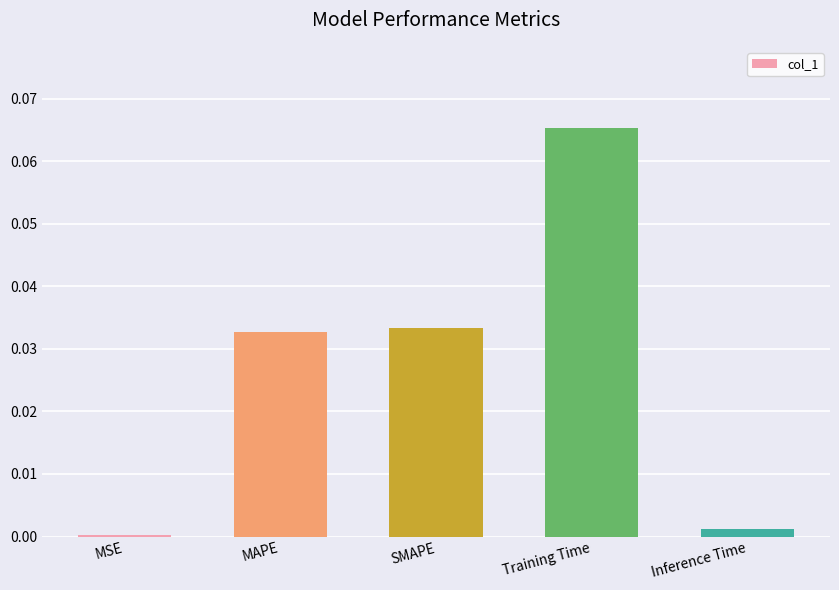

What is the label of the 4th bar from the left?

Training Time